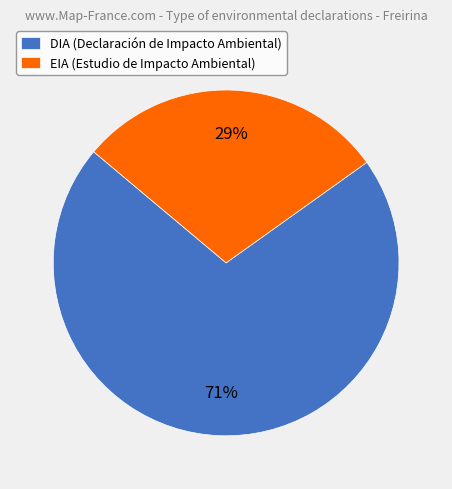

Which category has the biggest portion of the pie?

DIA